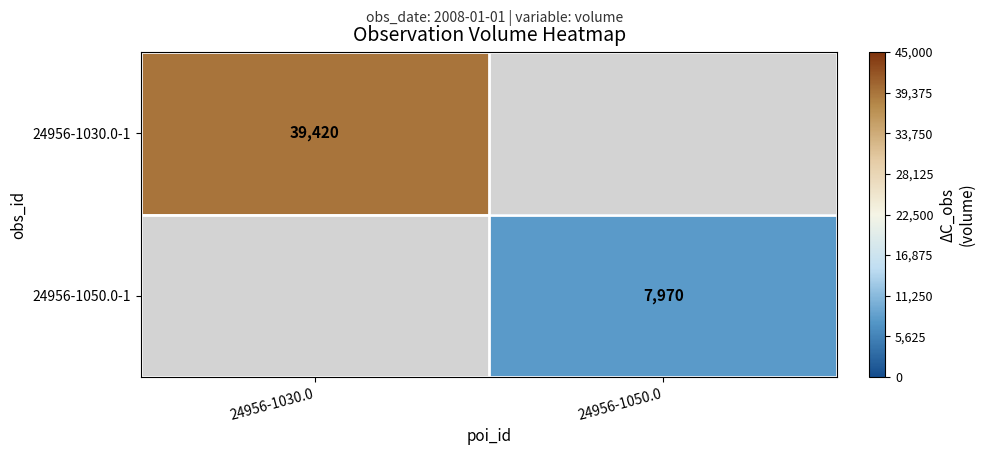

Is the value of 24956-1030.0-1 at 24956-1030.0 greater than the value of 24956-1050.0-1 at 24956-1050.0?

Yes